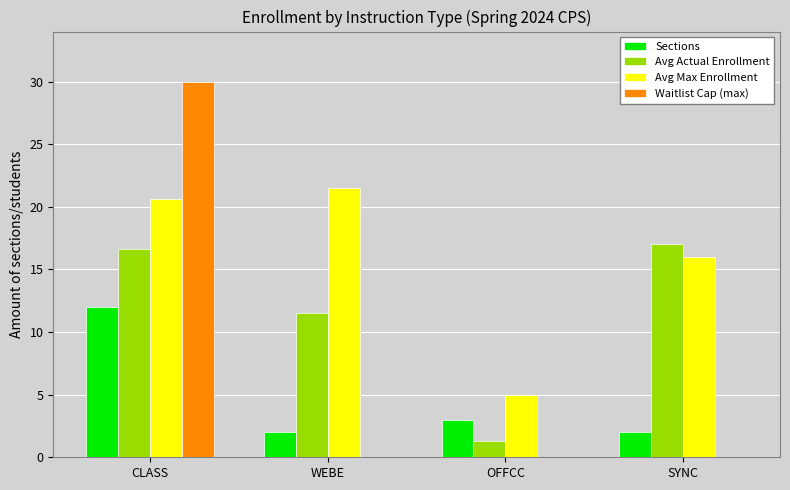

Read the Avg Actual Enrollment value at OFFCC.

1.3